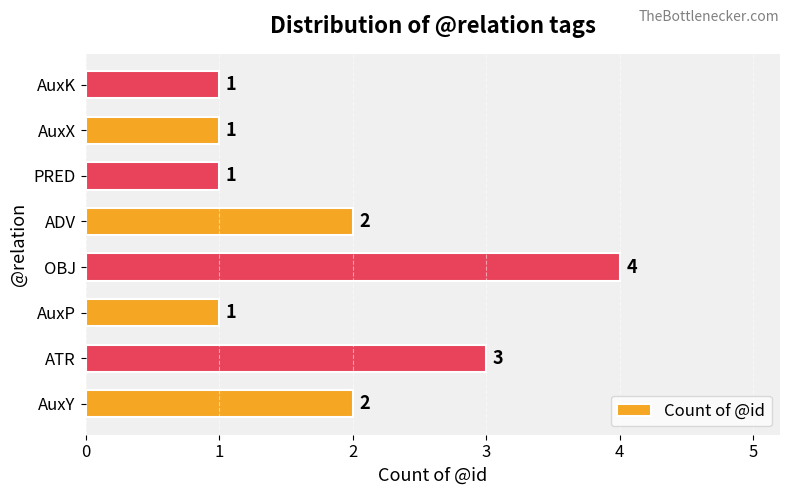

True or false: the data shows 3 at ATR.

True